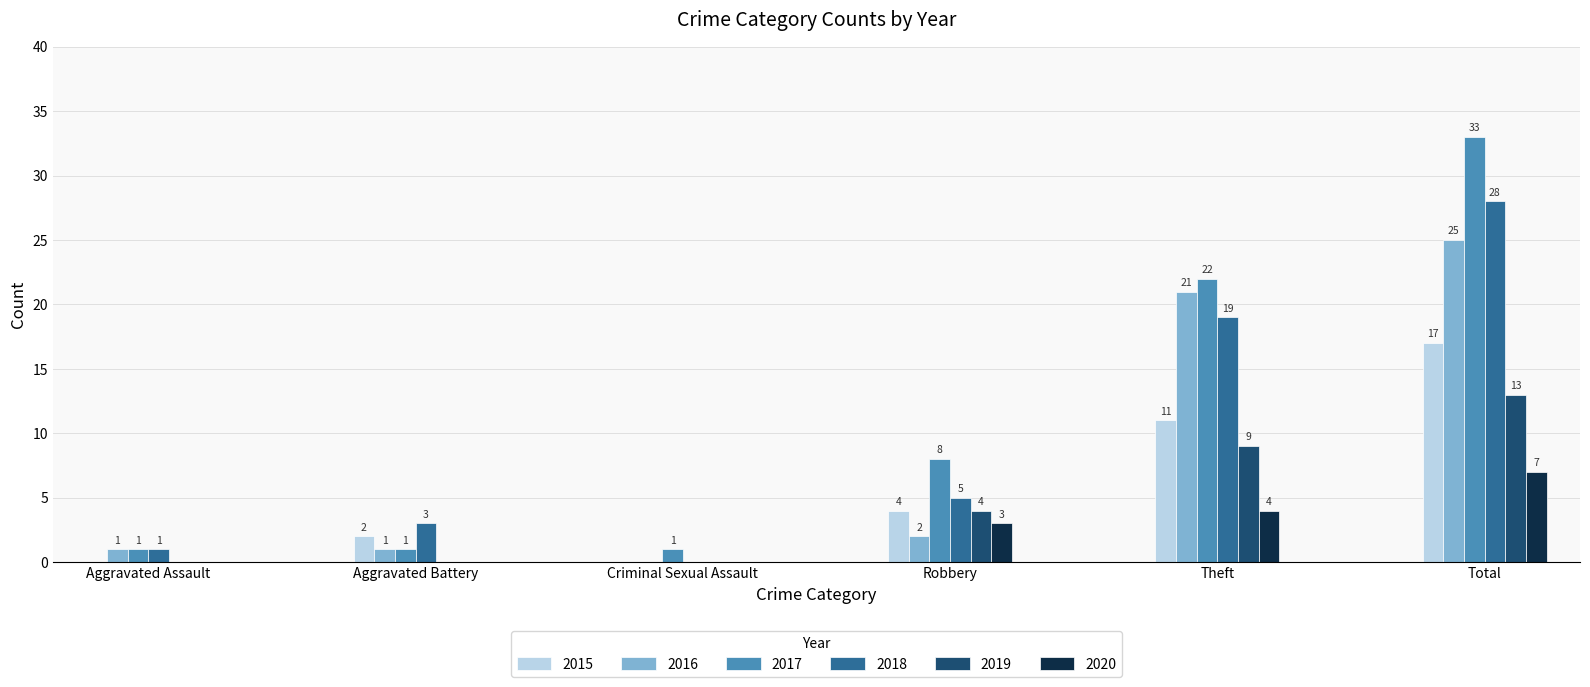

What is the average value of the 2020 series?

2